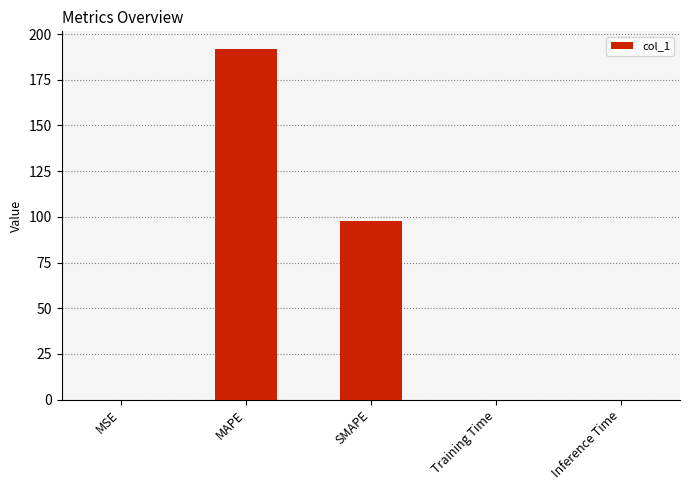

What is the maximum value shown in the chart?

191.9